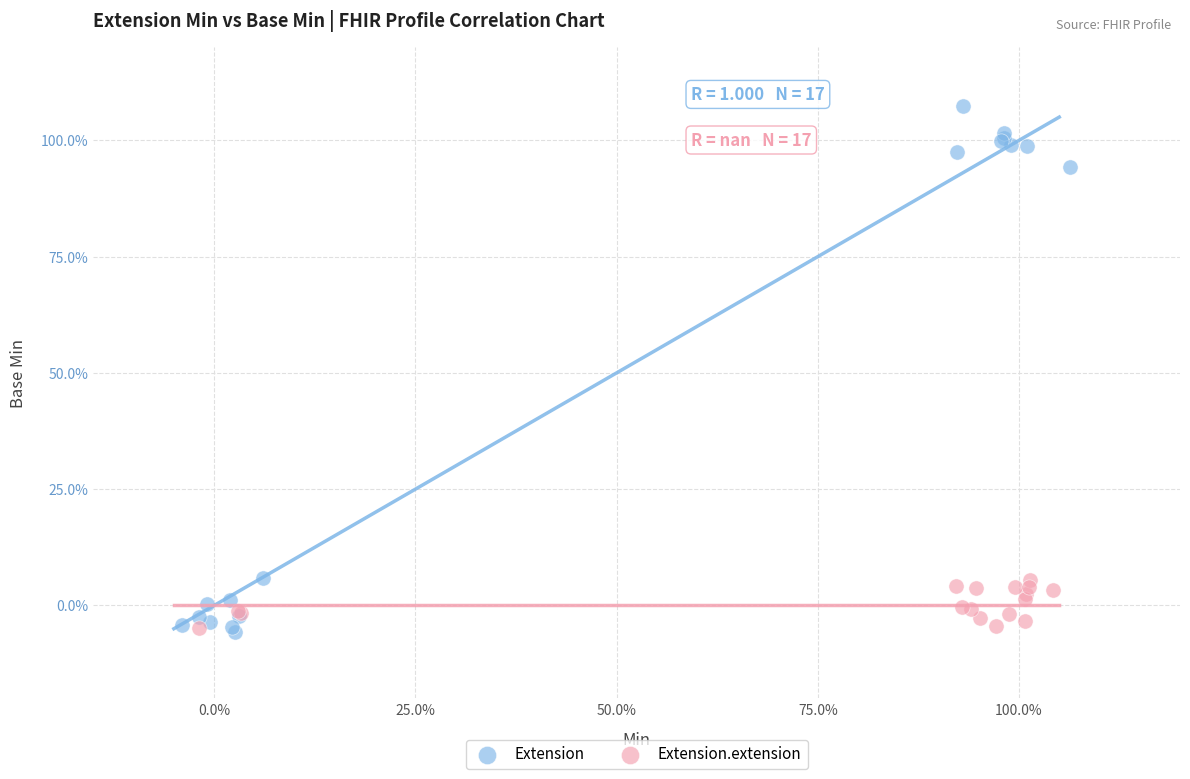

What are all the series names shown in the legend?

Extension, Extension.extension